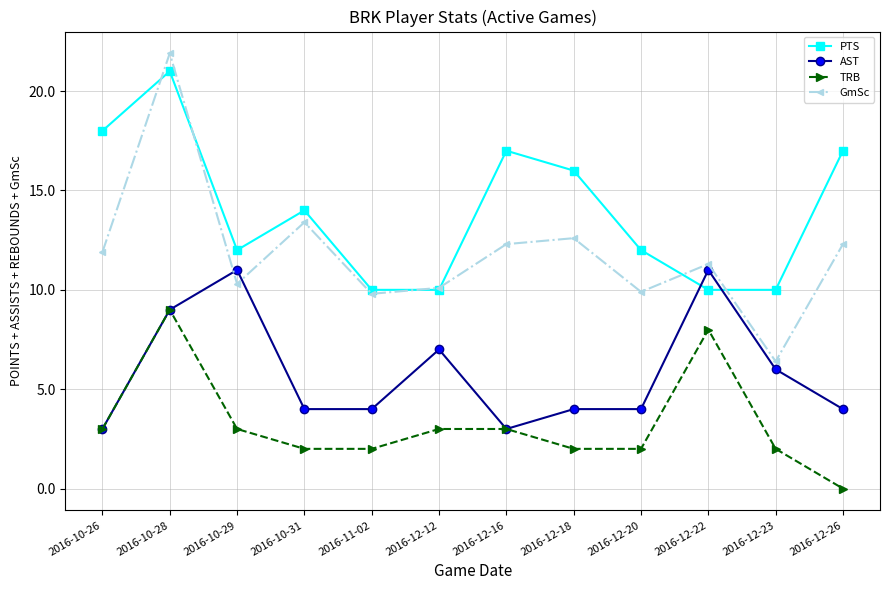

What is the total value across all series at 2016-10-28?

60.9